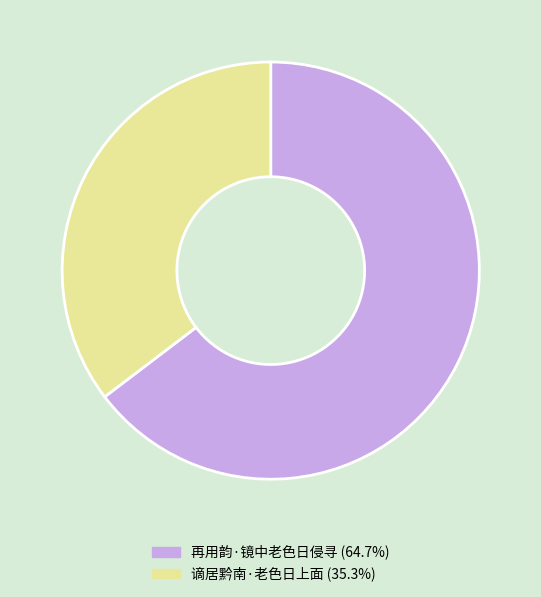

What is the ratio of the value at 再用韵·镜中老色日侵寻 to the value at 谪居黔南·老色日上面?

1.8